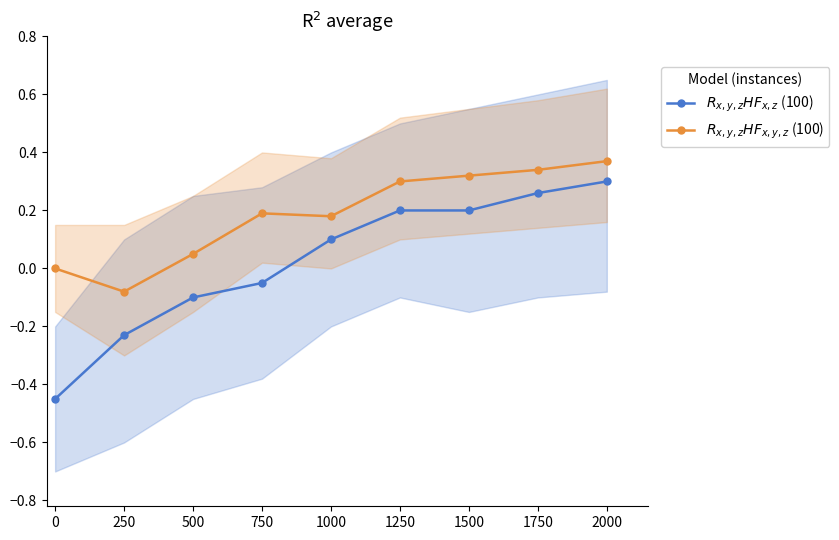

Which series has the largest total across all categories?

$R_{x,y,z}HF_{x,y,z}$ (100)